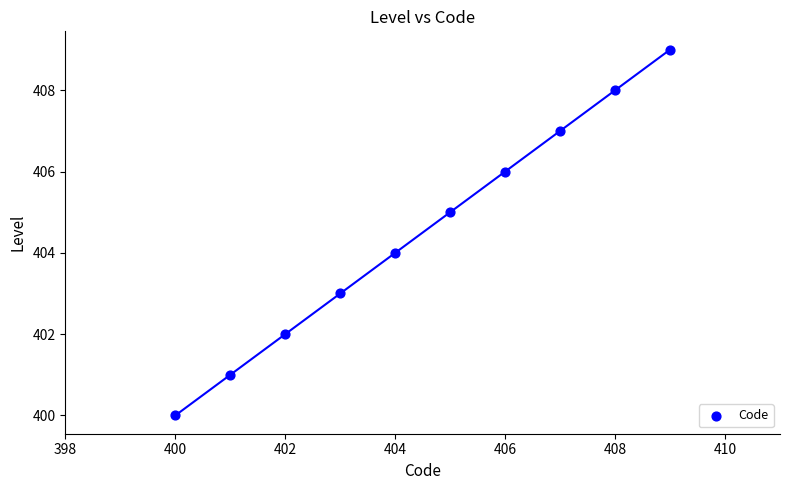

What is the range of Y values (max minus min)?

9